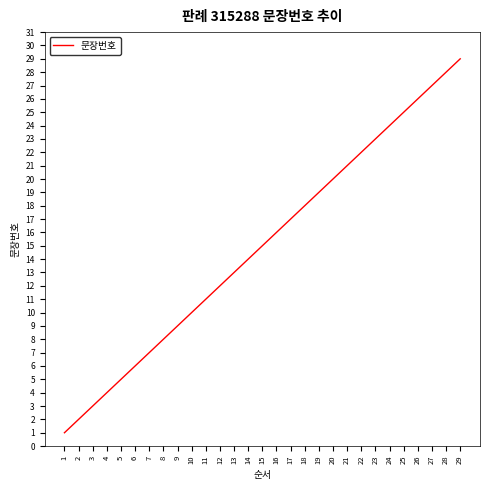

True or false: the data shows 15 at 15.

True